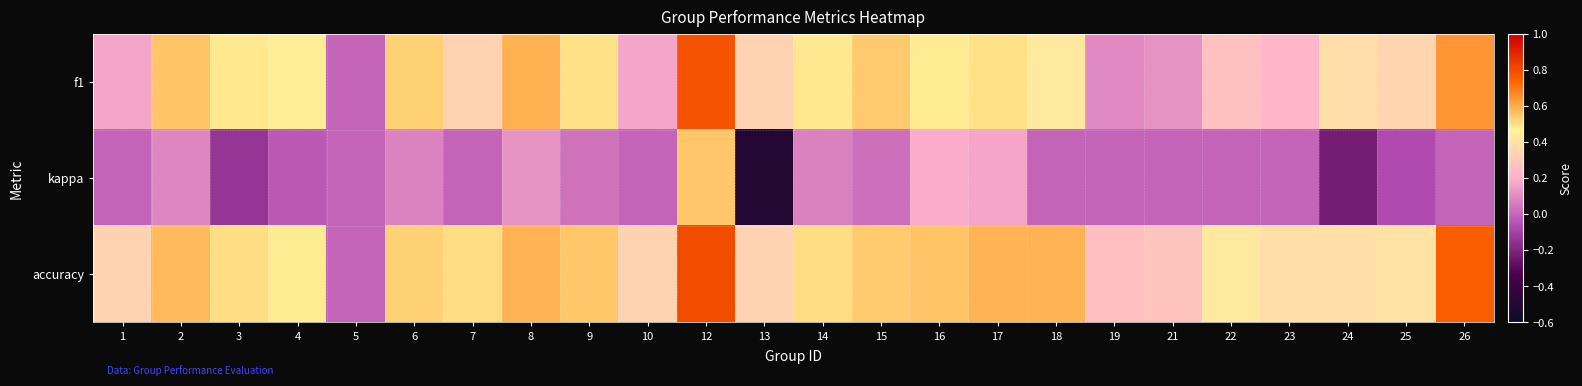

What is the spread (max minus min) of values at 4?

0.5